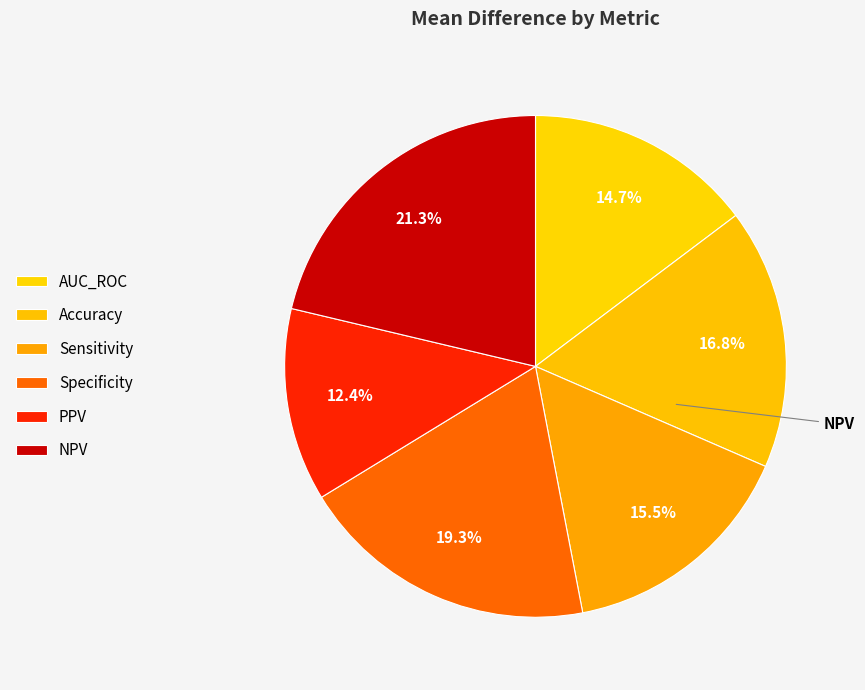

How much of the chart is everything except AUC_ROC?

85.3%